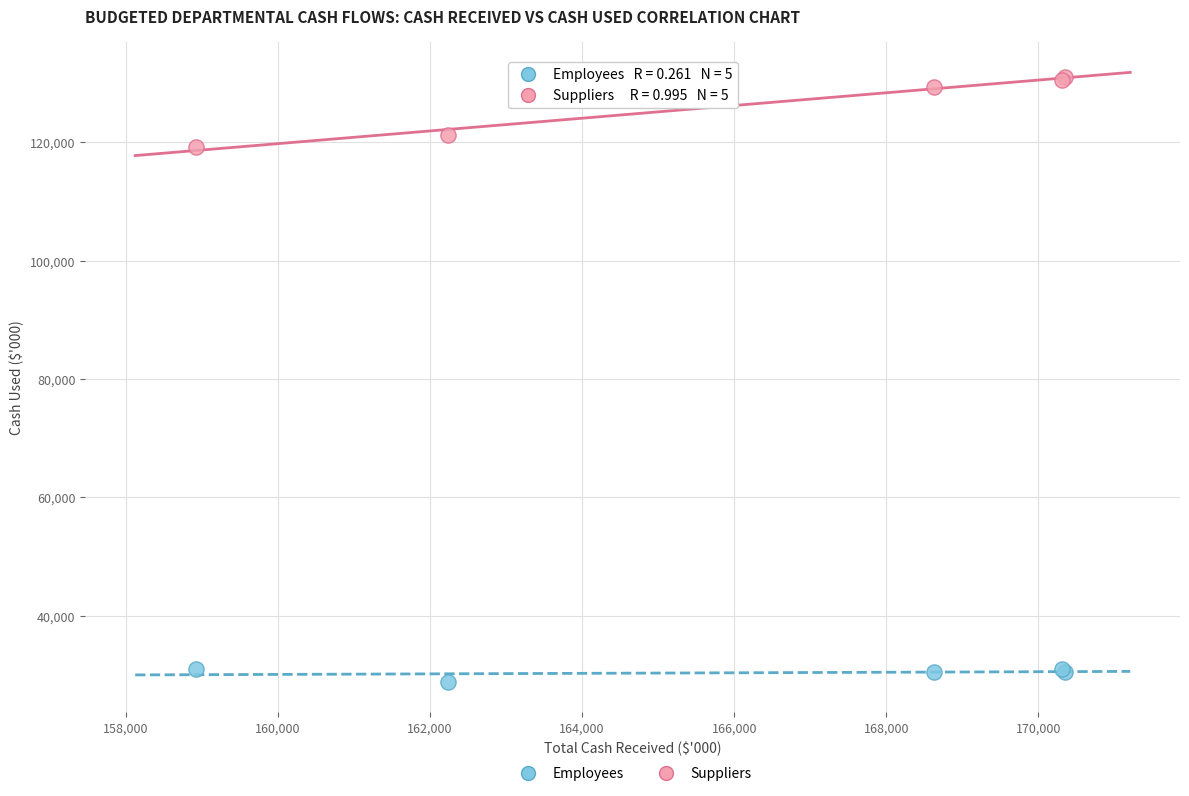

Which series has the largest Y range (max minus min)?

Suppliers